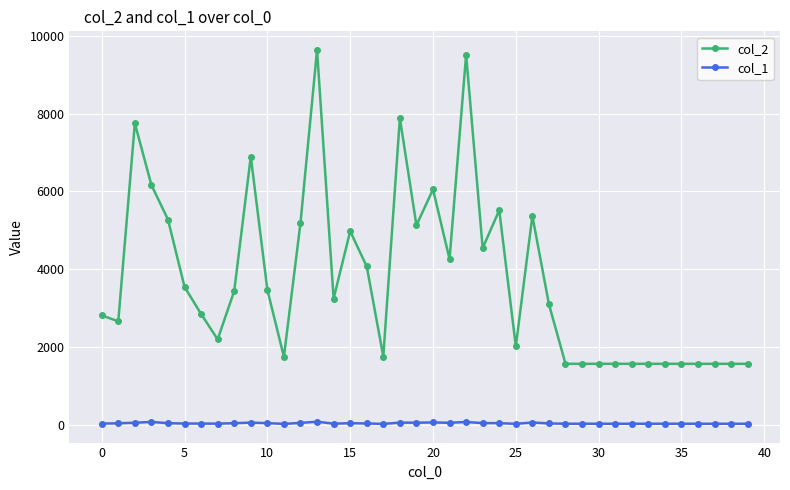

What is the difference between the maximum and second lowest values in the col_2 series?

8065